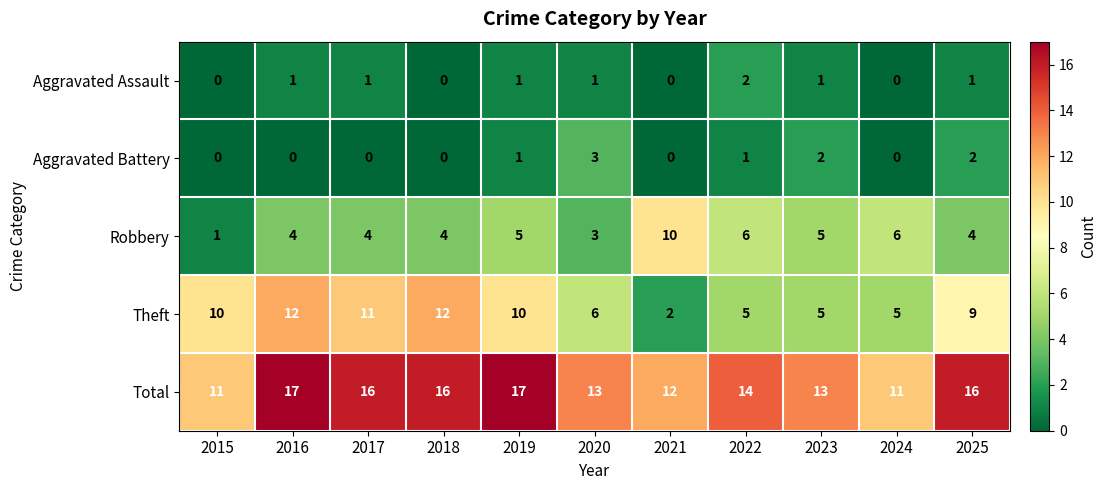

What is the total value across all series at 2016?

34